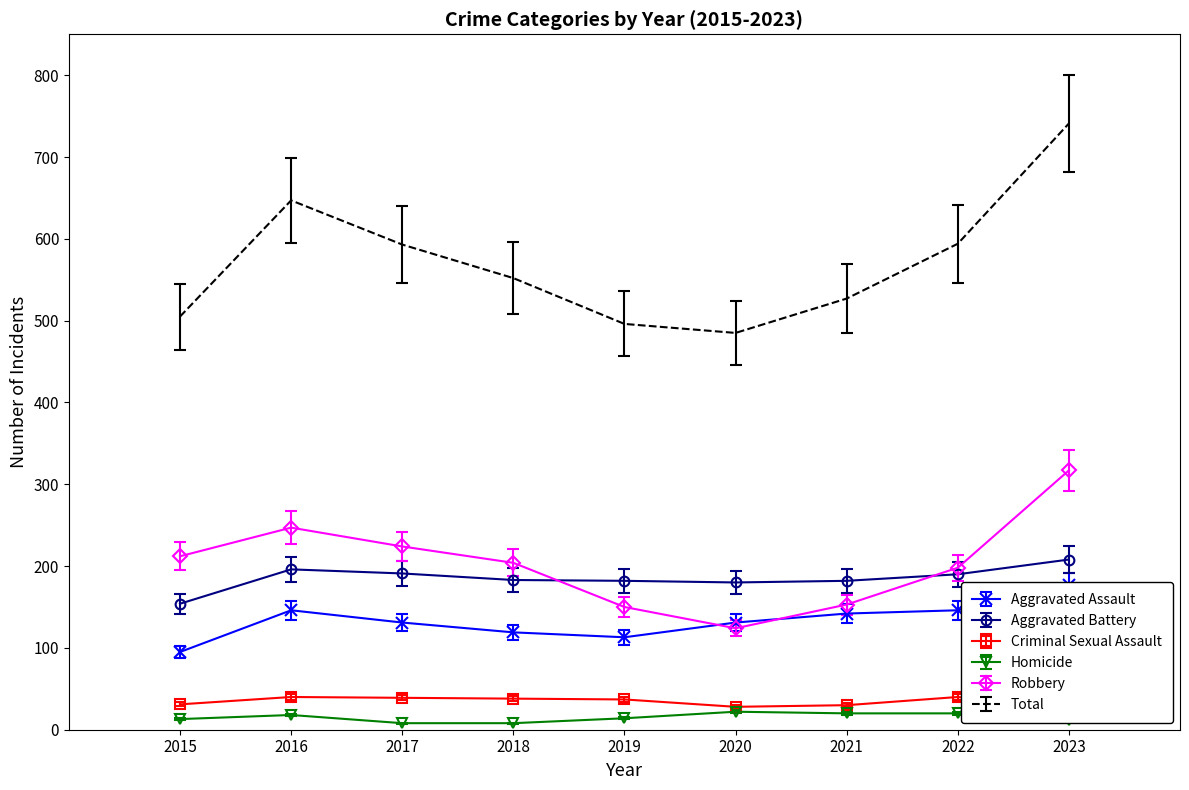

True or false: Homicide and Aggravated Assault intersect in this chart.

False